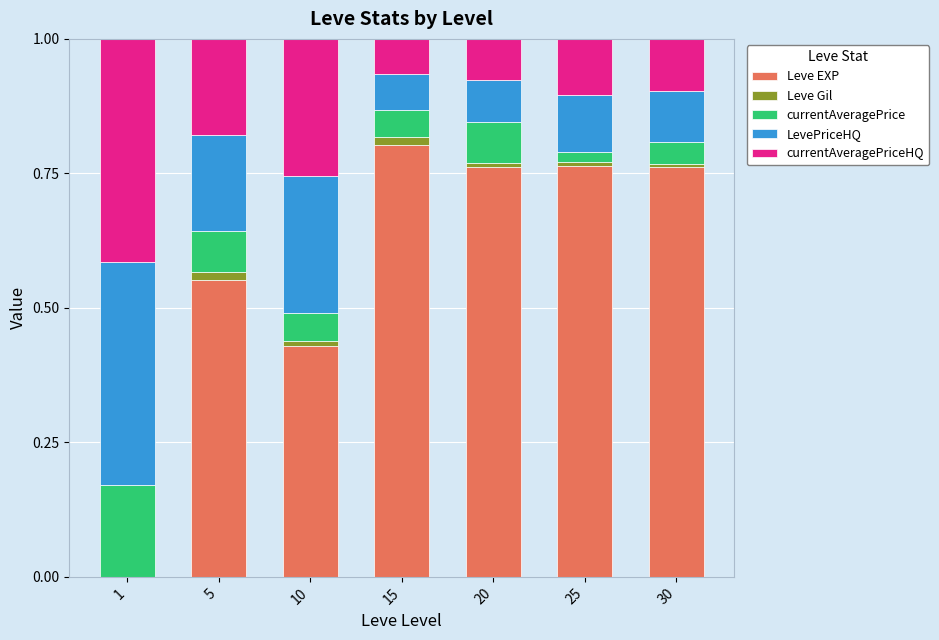

What is the sum of all currentAveragePriceHQ values?

1.2